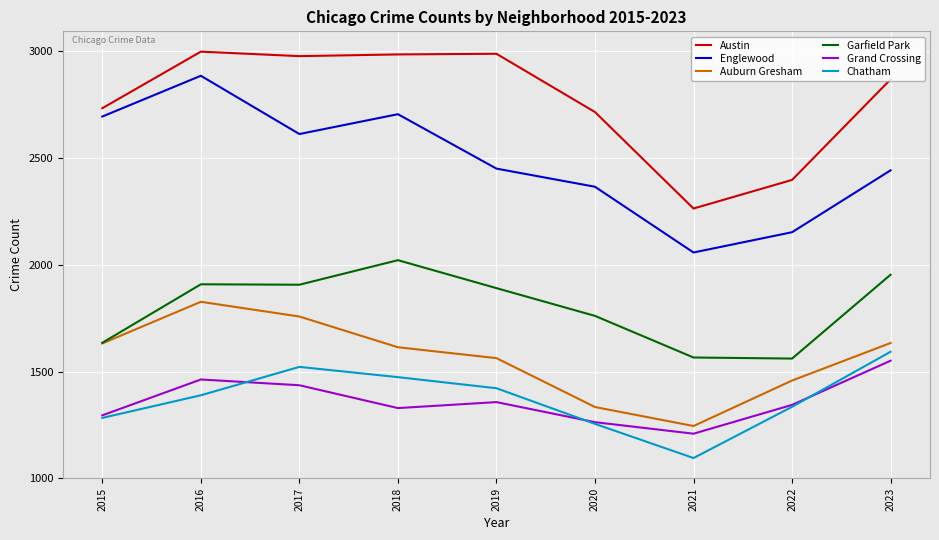

Between 2018 and 2023, which series saw the biggest shift?

Englewood